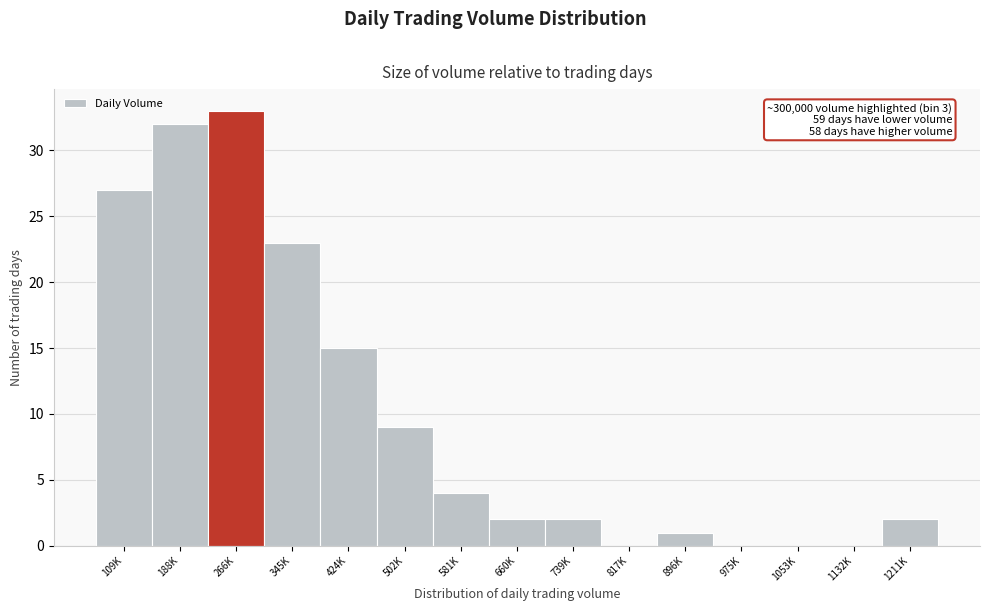

Reading left to right, extract all data points from this chart.

109K=27	188K=32	266K=33	345K=23	424K=15	502K=9	581K=4	660K=2	739K=2	817K=0	896K=1	975K=0	1053K=0	1132K=0	1211K=2